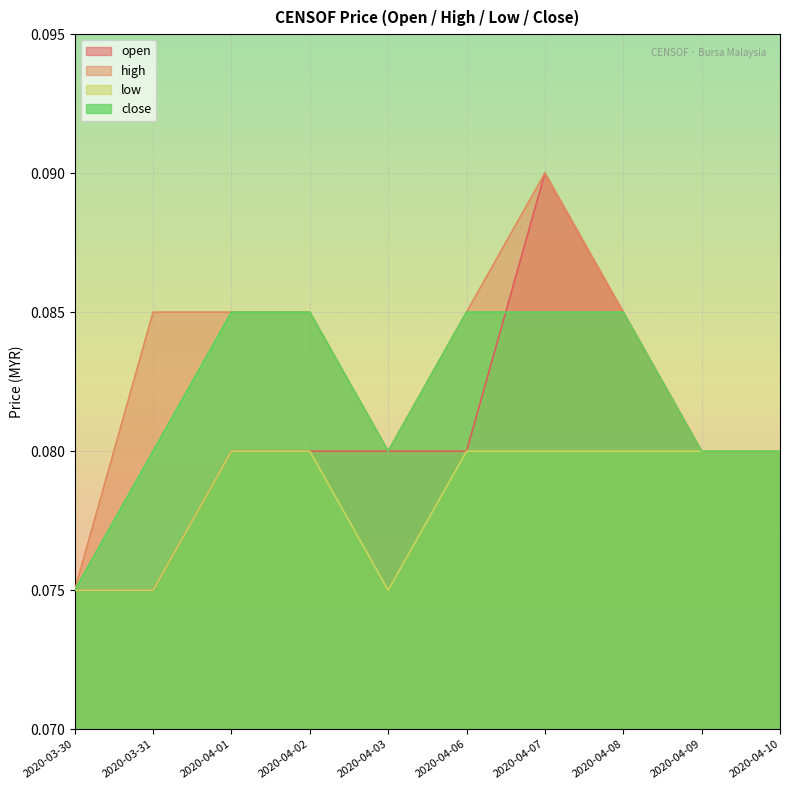

Reading right to left, list all the values displayed in this chart.

open: 2020-04-10=0.1	2020-04-09=0.1	2020-04-08=0.1	2020-04-07=0.1	2020-04-06=0.1	2020-04-03=0.1	2020-04-02=0.1	2020-04-01=0.1	2020-03-31=0.1	2020-03-30=0.1
high: 2020-04-10=0.1	2020-04-09=0.1	2020-04-08=0.1	2020-04-07=0.1	2020-04-06=0.1	2020-04-03=0.1	2020-04-02=0.1	2020-04-01=0.1	2020-03-31=0.1	2020-03-30=0.1
low: 2020-04-10=0.1	2020-04-09=0.1	2020-04-08=0.1	2020-04-07=0.1	2020-04-06=0.1	2020-04-03=0.1	2020-04-02=0.1	2020-04-01=0.1	2020-03-31=0.1	2020-03-30=0.1
close: 2020-04-10=0.1	2020-04-09=0.1	2020-04-08=0.1	2020-04-07=0.1	2020-04-06=0.1	2020-04-03=0.1	2020-04-02=0.1	2020-04-01=0.1	2020-03-31=0.1	2020-03-30=0.1